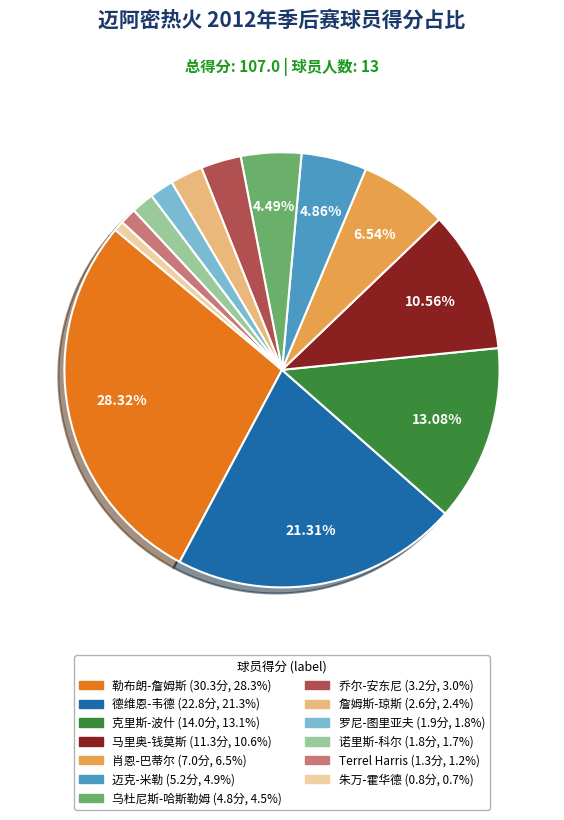

Is there any slice that represents more than half of the pie?

No